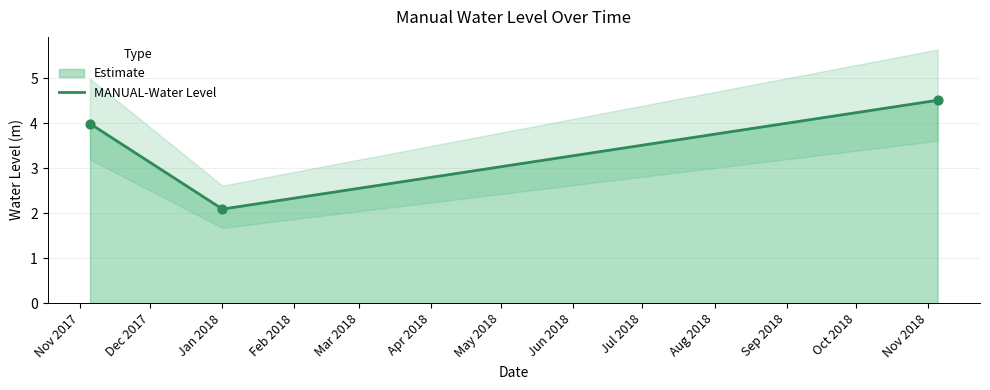

Which has a higher value, 2017-11-05 06:00:00 or 2018-11-05 00:00:00?

2018-11-05 00:00:00